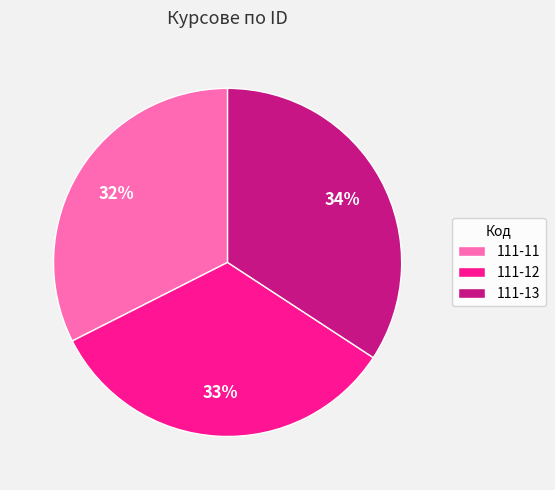

Which slice is the largest?

111-13